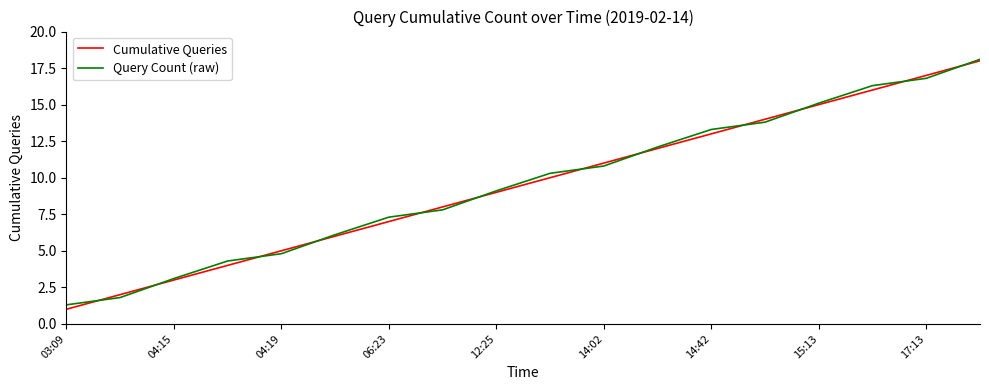

What is the lowest value of the Cumulative Queries series?

1.0